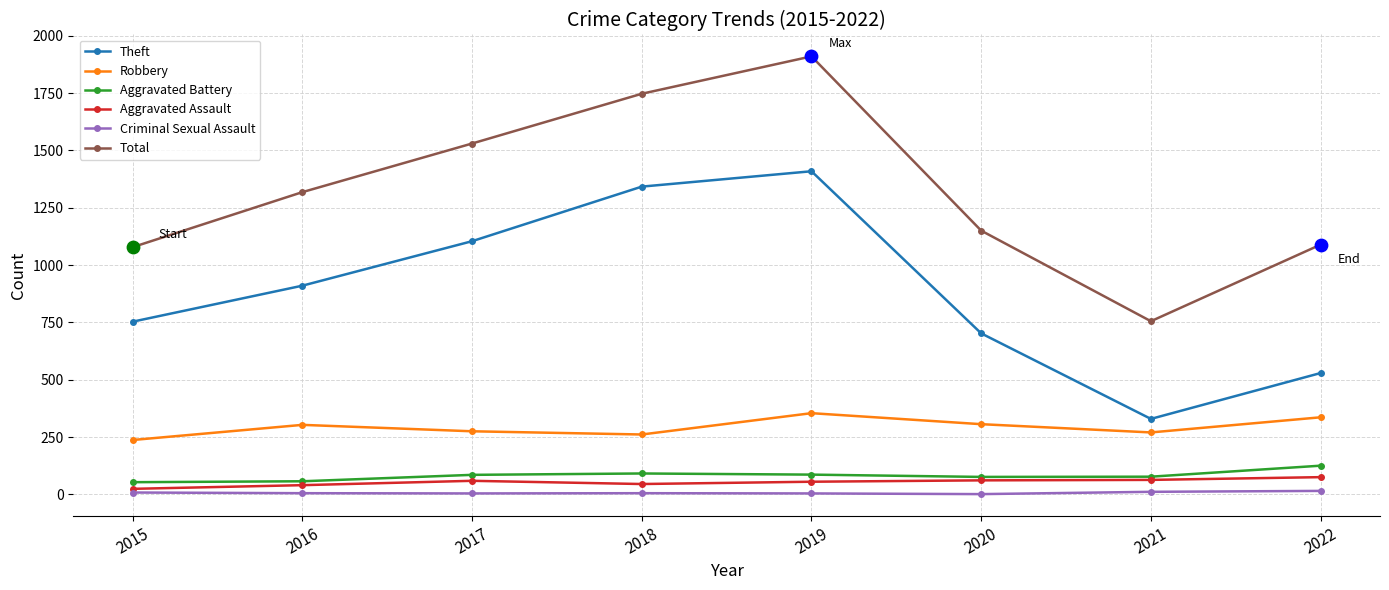

What is the total value across all series at 2015?

2153